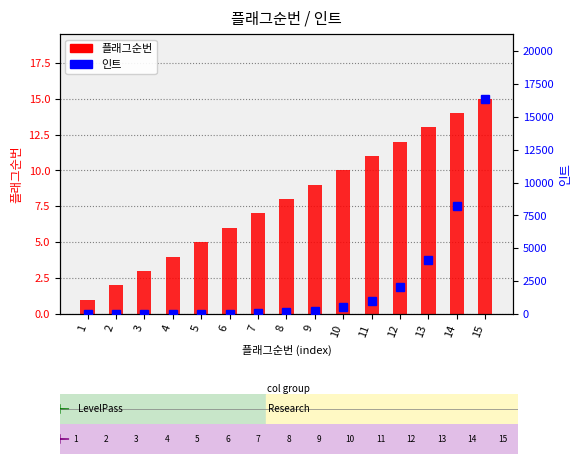

What is the value of the 인트 bar at the 11th from the left?

1024